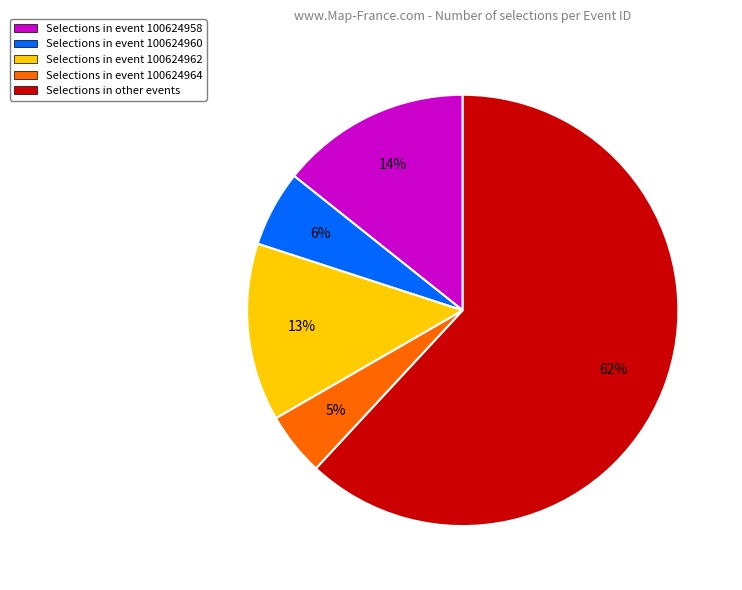

What is the majority slice?

Selections in other events